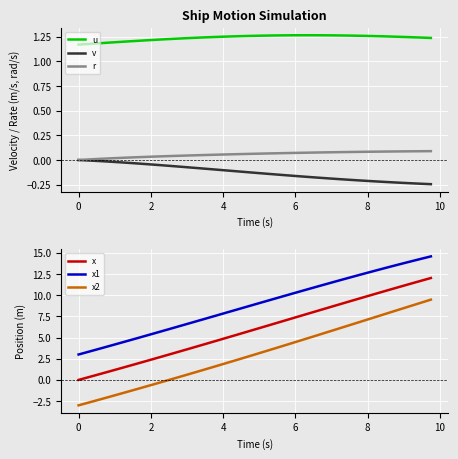

True or false: v has a value of -0.1 at 2.

False